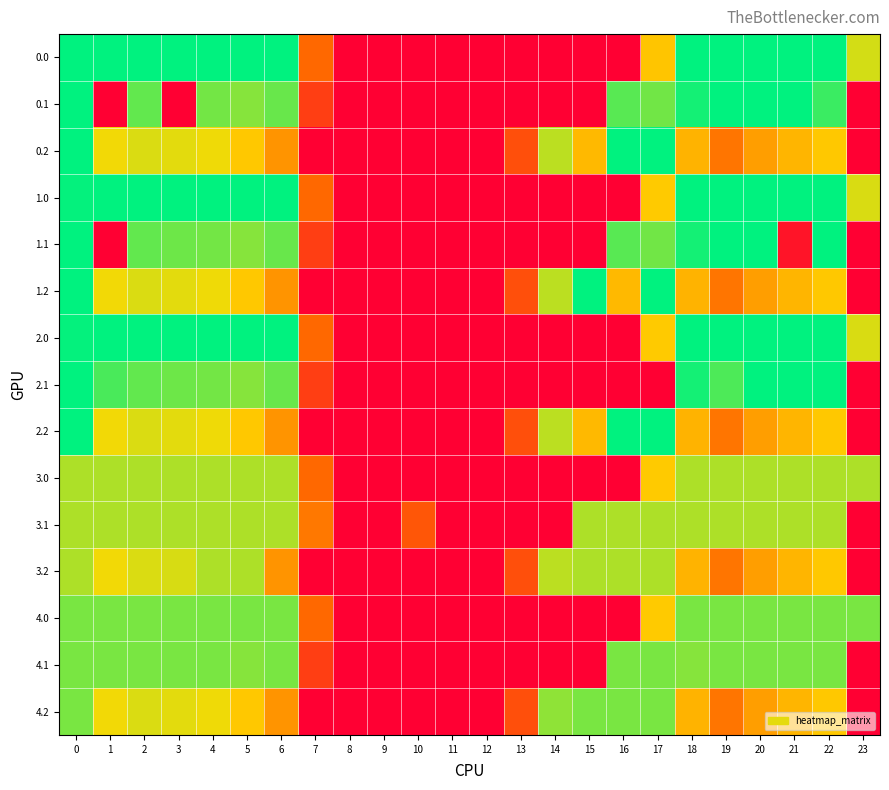

Rank the series at 21 from highest to lowest value.

0.0, 0.1, 1.0, 2.0, 2.1, 4.0, 4.1, 3.0, 3.1, 0.2, 1.2, 2.2, 3.2, 4.2, 1.1